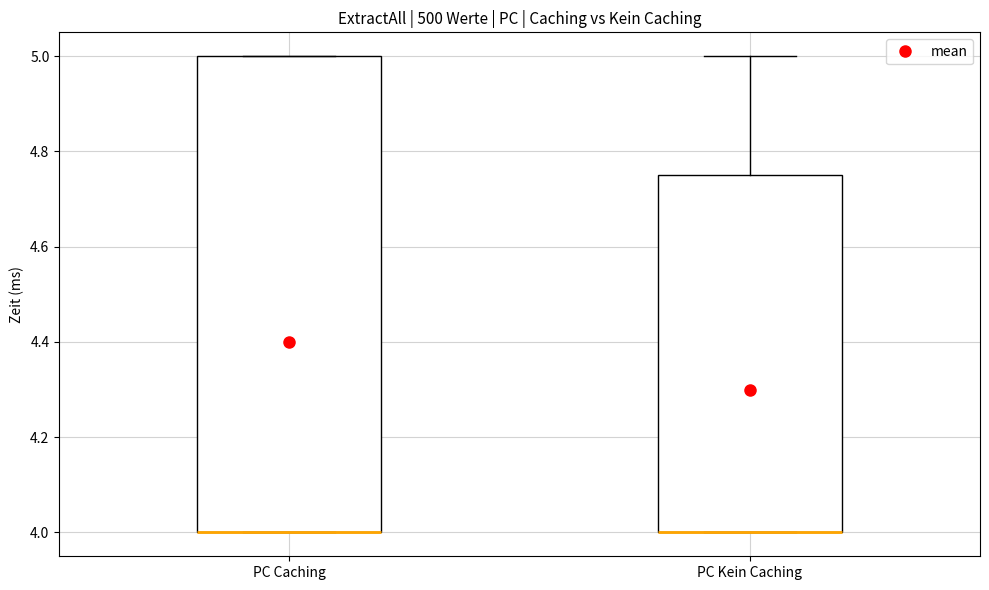

Comparing the boxes themselves (not the whiskers), which one is the tallest?

PC Caching